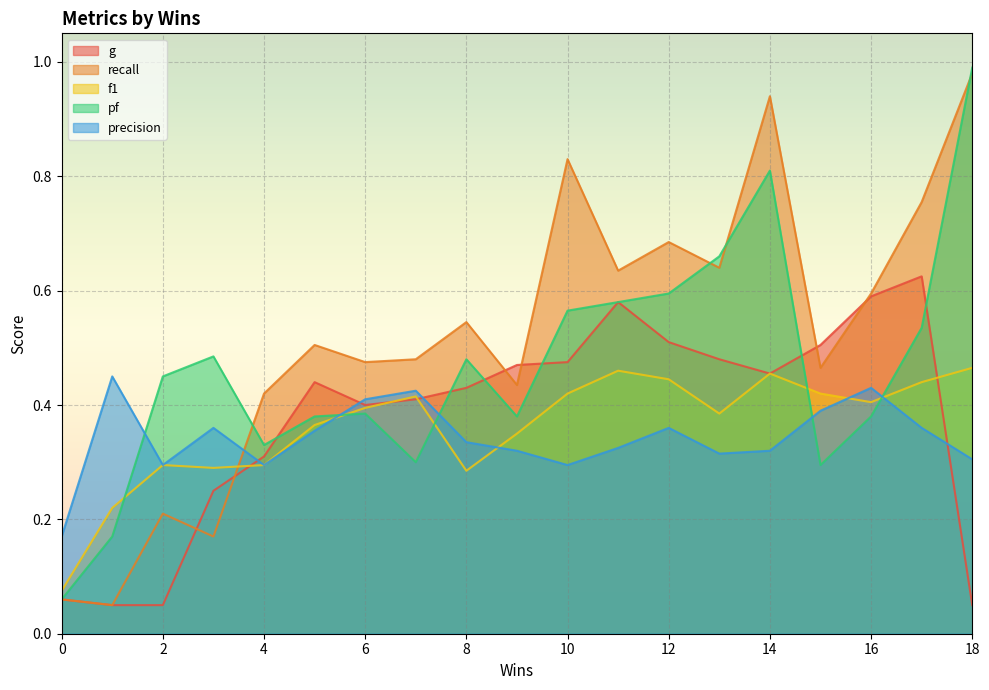

The value of f1 at 15 is 0.4. True or false?

True